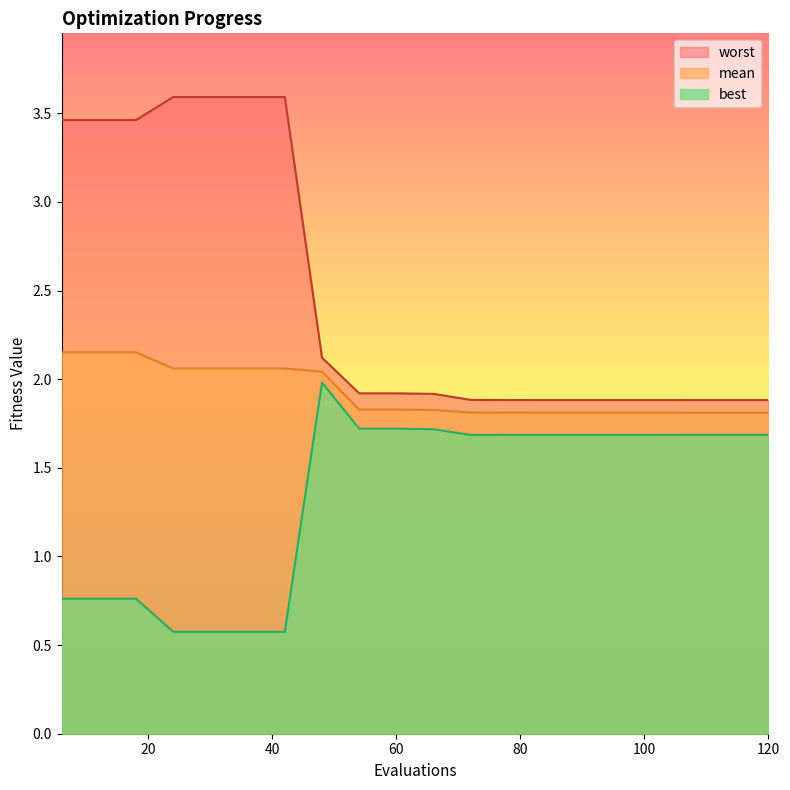

What is the value of the worst point at the 18th from the left?

1.9